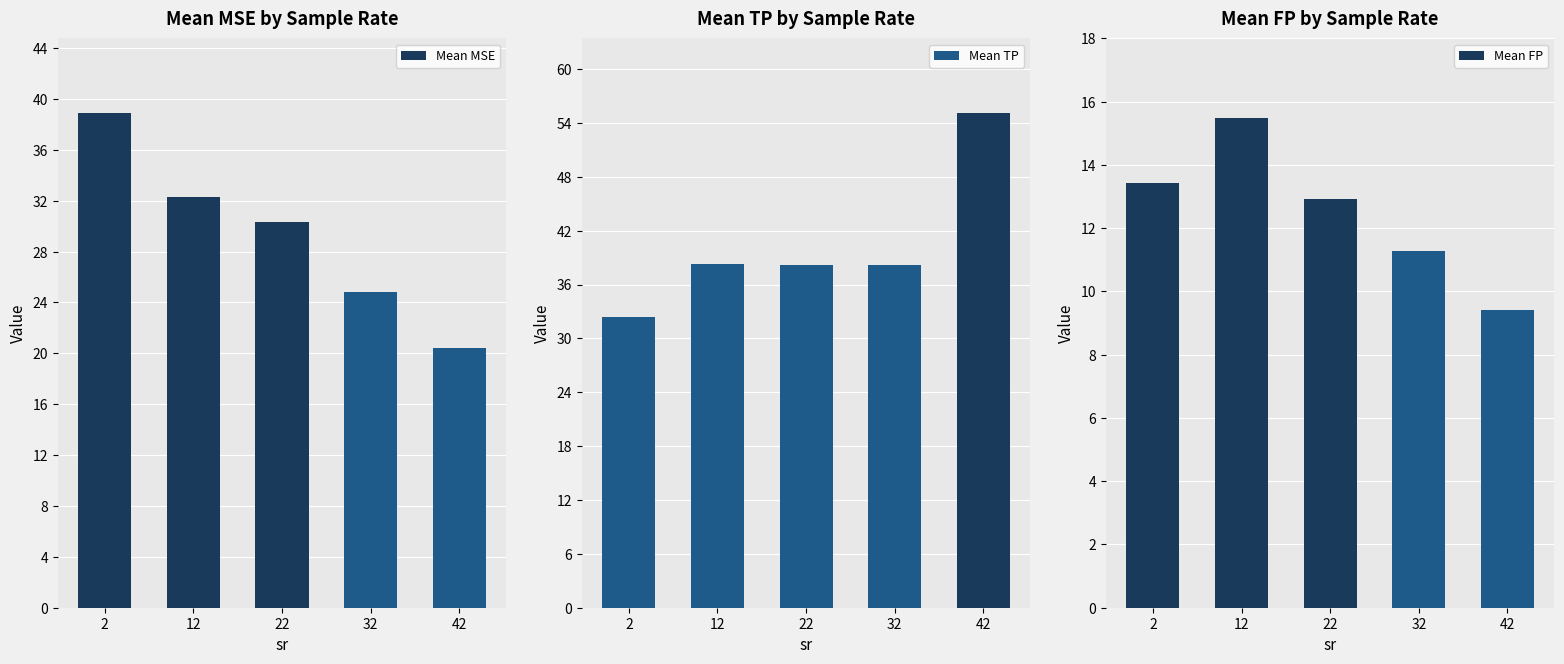

Does the chart contain any negative values?

No